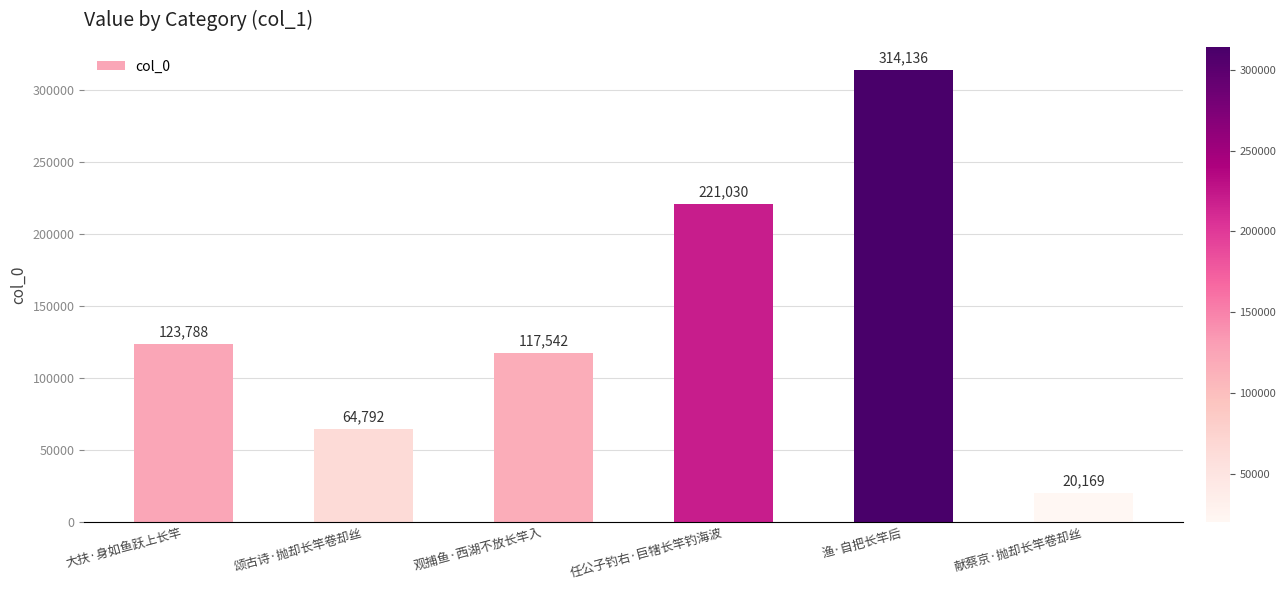

What is the label of the 6th bar from the right?

大扶·身如鱼跃上长竿